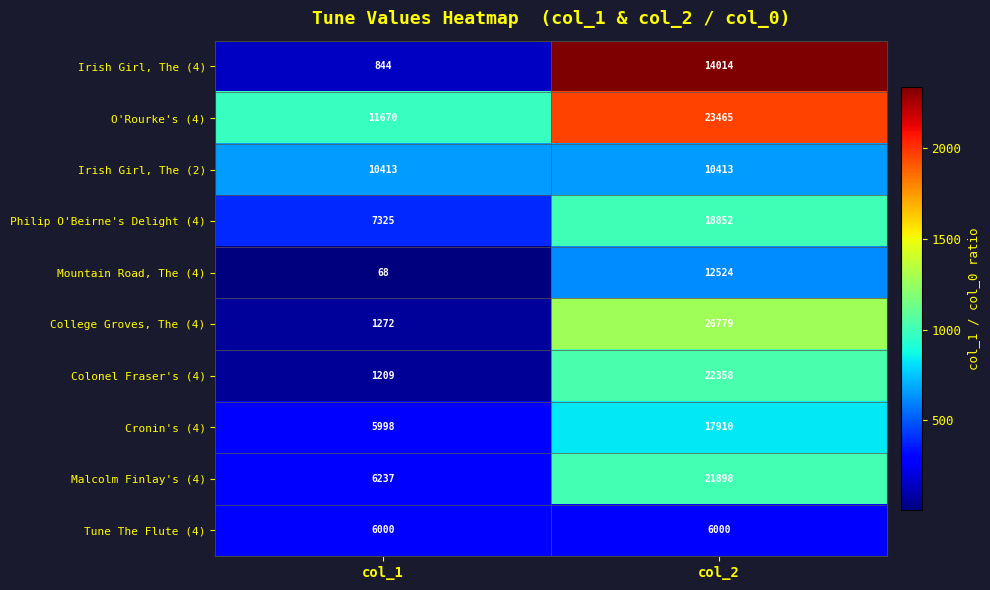

Reading right to left, what are all the values shown in this chart?

Irish Girl, The (4): col_2=14014	col_1=844
O'Rourke's (4): col_2=23465	col_1=11670
Irish Girl, The (2): col_2=10413	col_1=10413
Philip O'Beirne's Delight (4): col_2=18852	col_1=7325
Mountain Road, The (4): col_2=12524	col_1=68
College Groves, The (4): col_2=26779	col_1=1272
Colonel Fraser's (4): col_2=22358	col_1=1209
Cronin's (4): col_2=17910	col_1=5998
Malcolm Finlay's (4): col_2=21898	col_1=6237
Tune The Flute (4): col_2=6000	col_1=6000